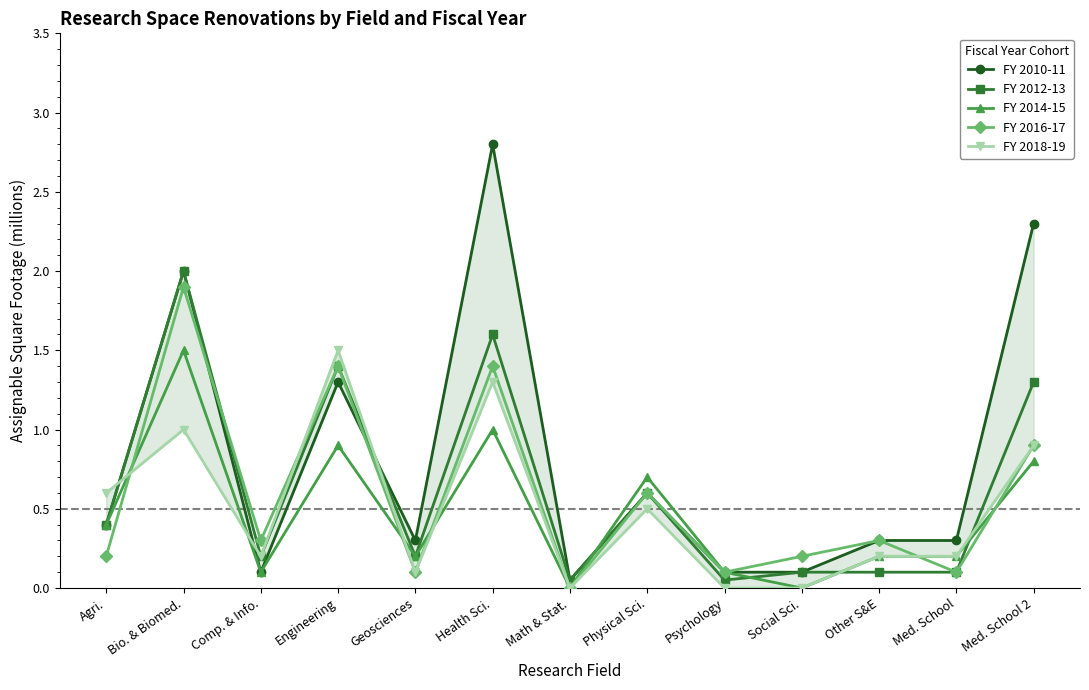

At Physical Sci., list the series in order from smallest to largest.

FY 2018-19, FY 2010-11, FY 2012-13, FY 2016-17, FY 2014-15